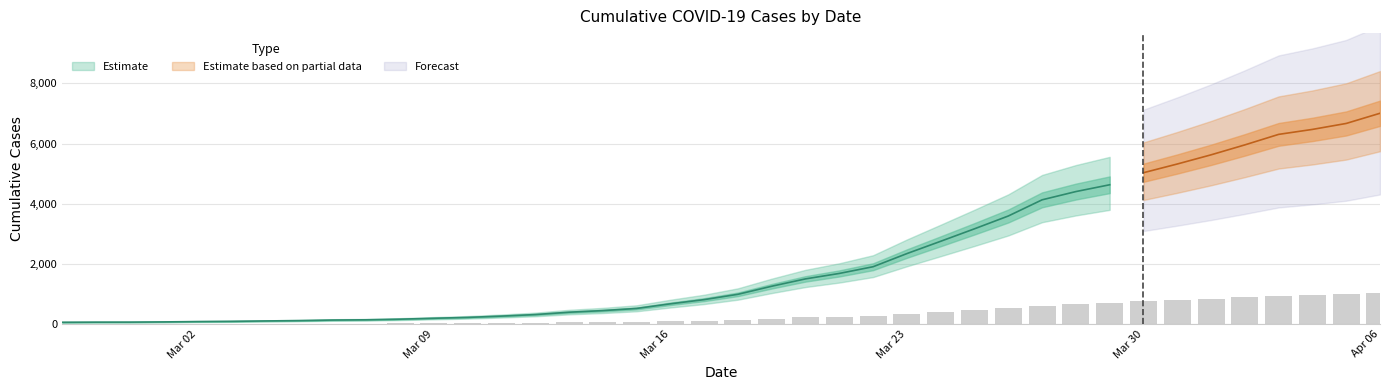

How many data points are above 148?

20